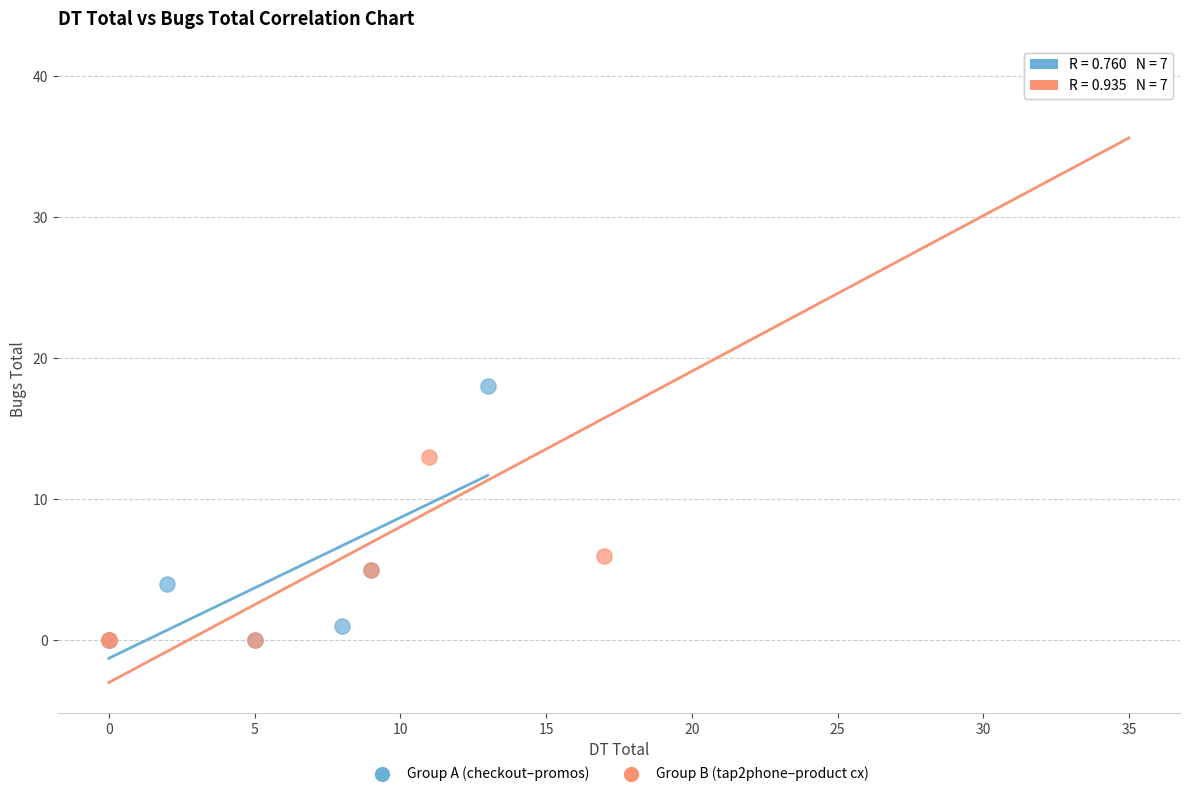

Which series has the largest Y range (max minus min)?

Group B (tap2phone–product cx)